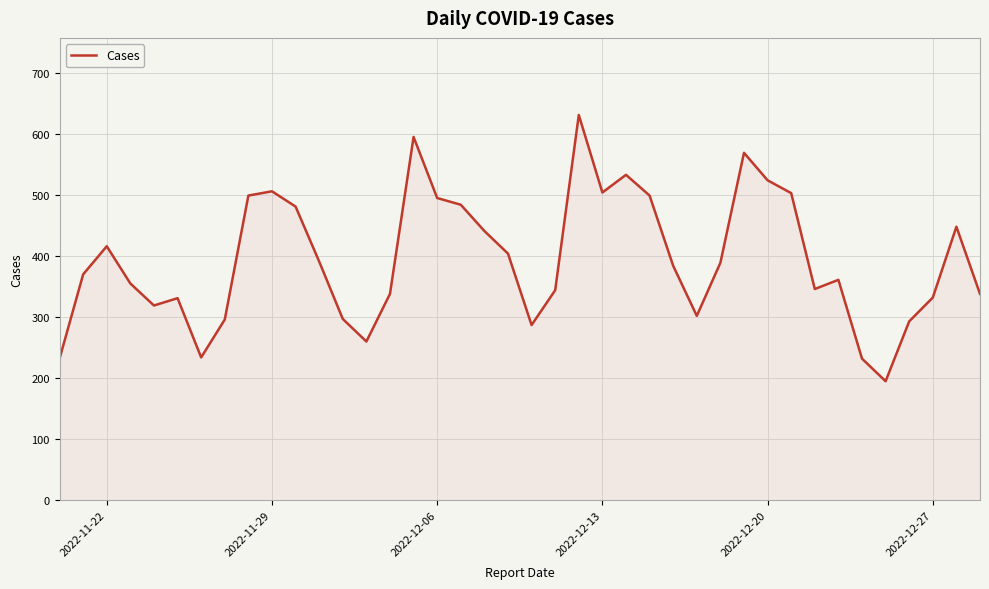

What is the difference between the maximum and minimum values?

436